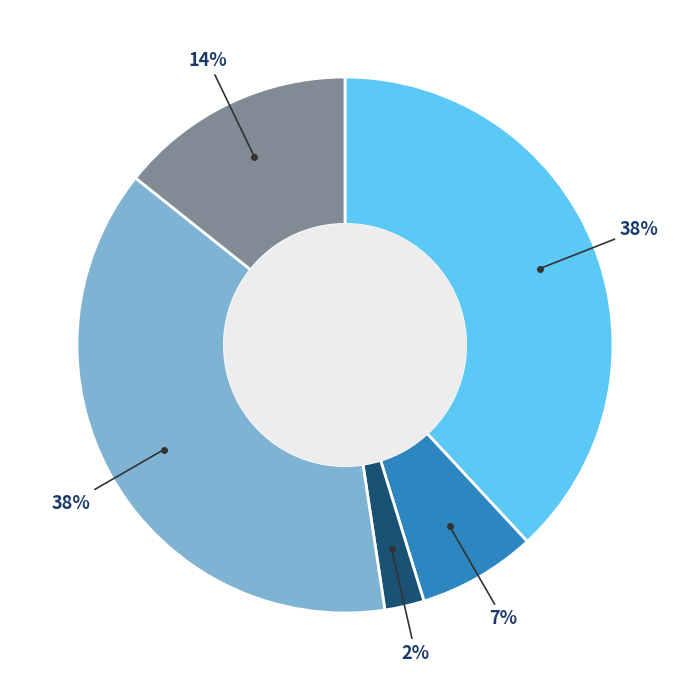

Is there any slice that represents more than half of the pie?

No